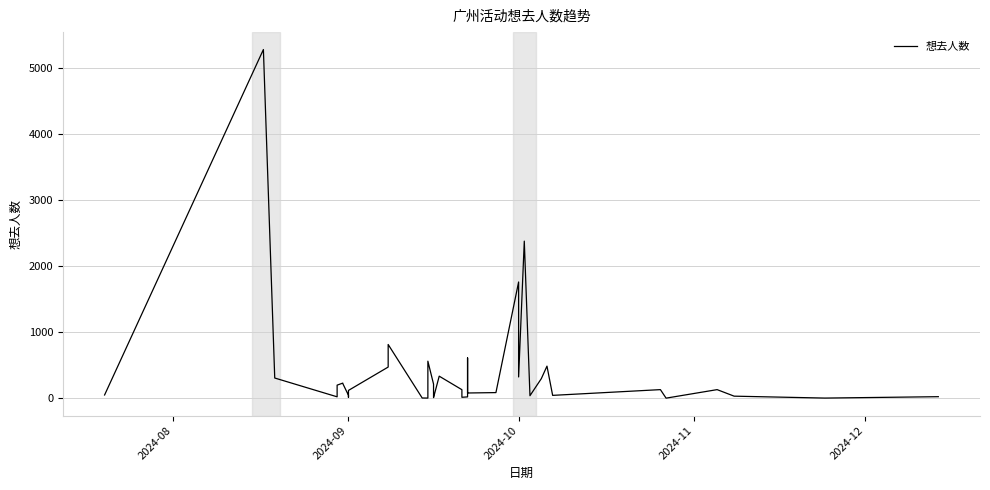

How many lines are shown in the chart?

1